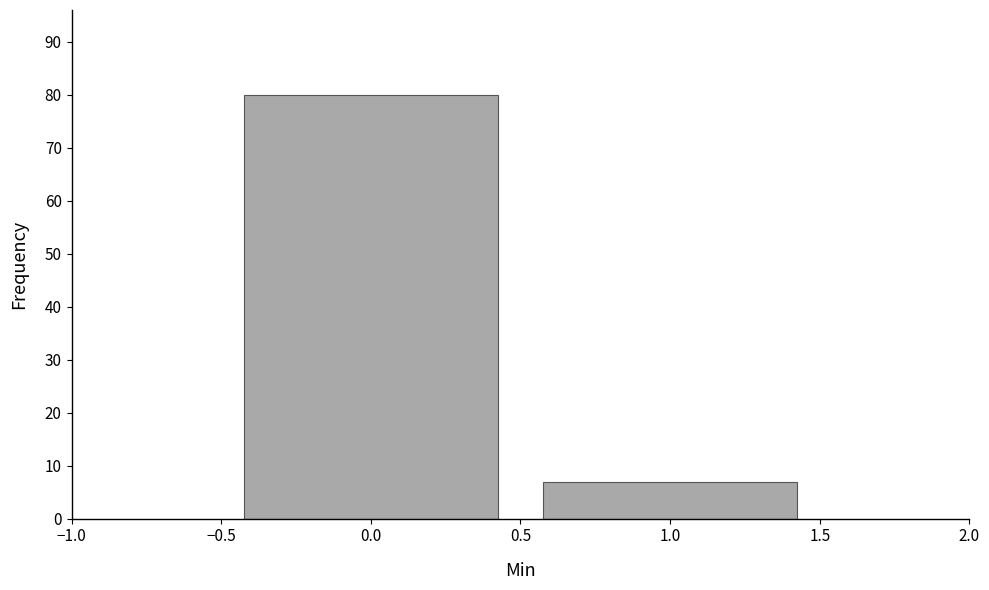

Reading left to right, transcribe this chart: for each bar, give the range it covers on the x-axis and its height. The values are not printed on the chart, so give them approximately, as read against the axis.

-0.5 to 0.5: 80
0.5 to 1.5: 7